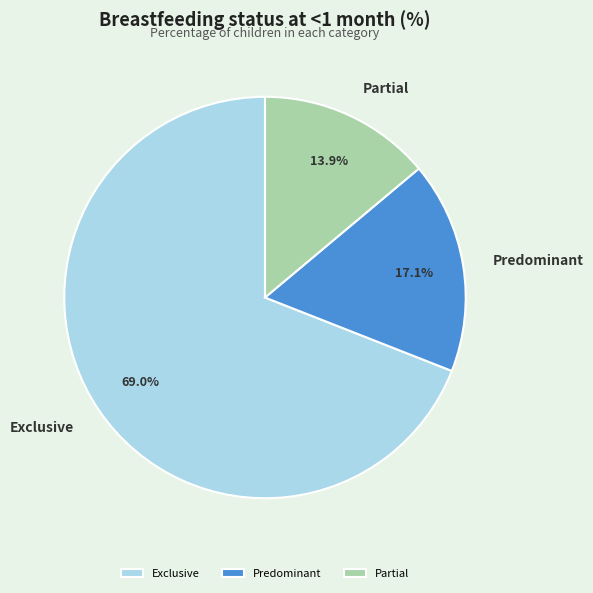

Is there any slice that represents more than half of the pie?

Yes